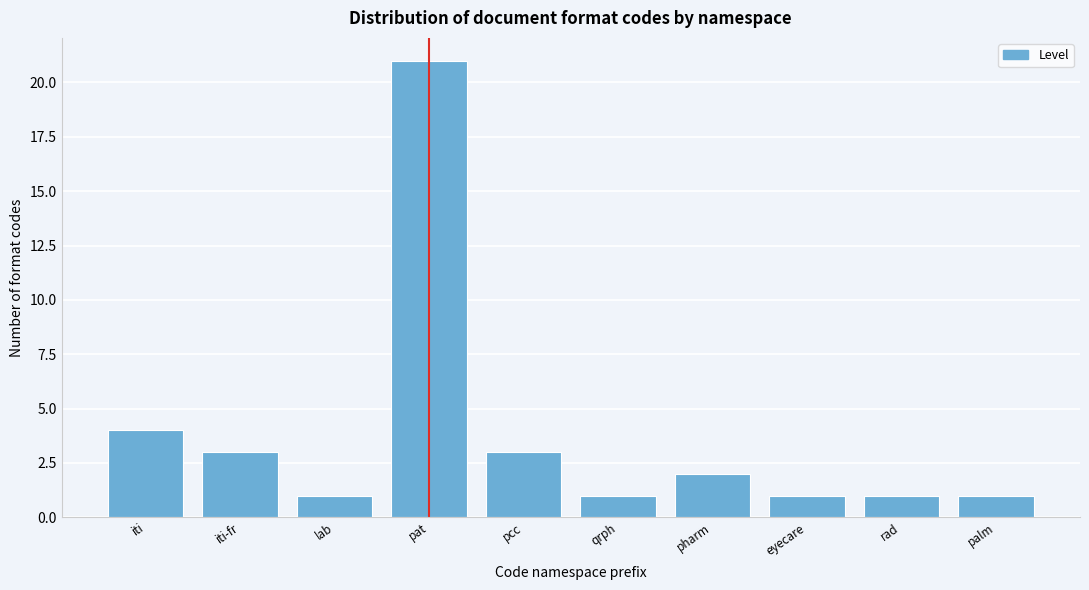

Reading right to left, what are all the values shown in this chart?

palm=1	rad=1	eyecare=1	pharm=2	qrph=1	pcc=3	pat=21	lab=1	iti-fr=3	iti=4